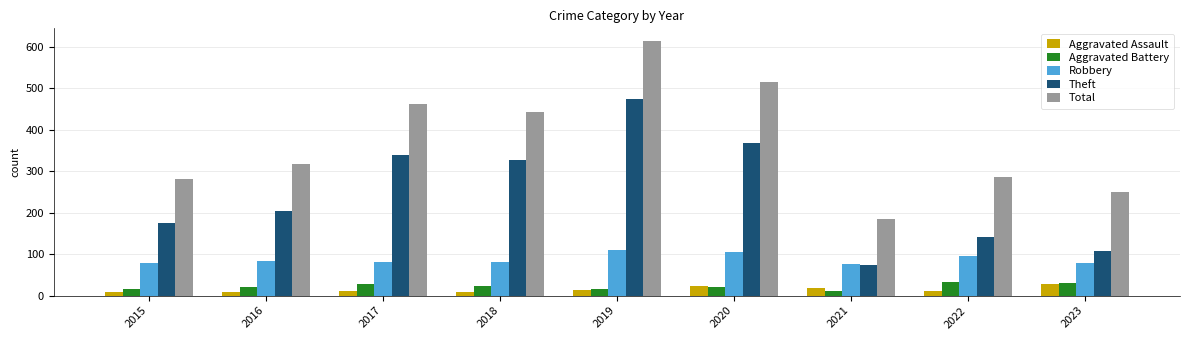

What is the value of the Theft bar at the 8th from the left?

141